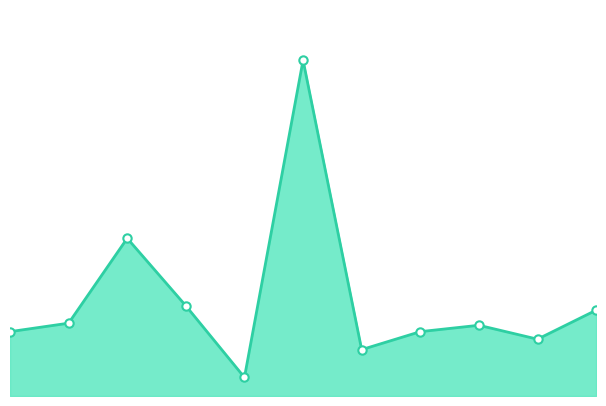

How many lines are shown in the chart?

1